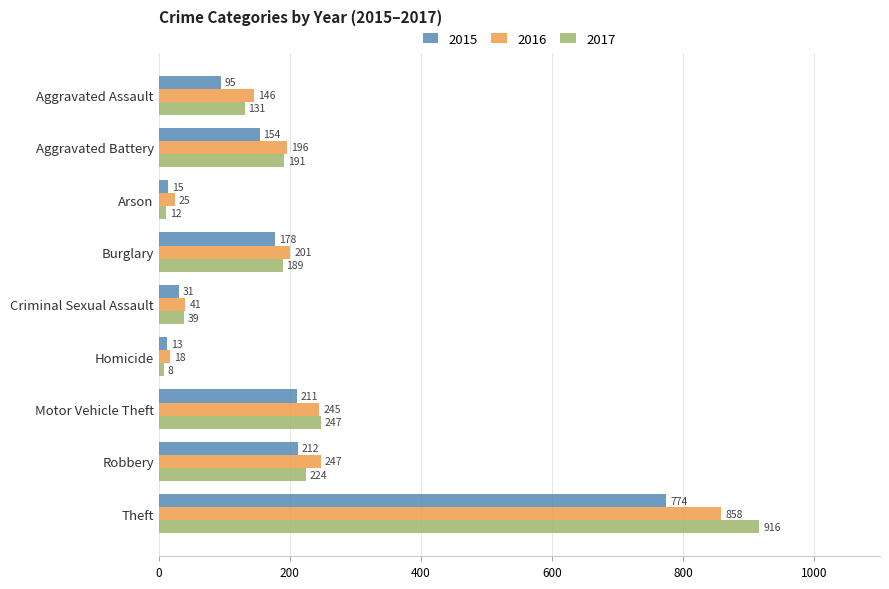

What is the average value of the 2016 series?

220